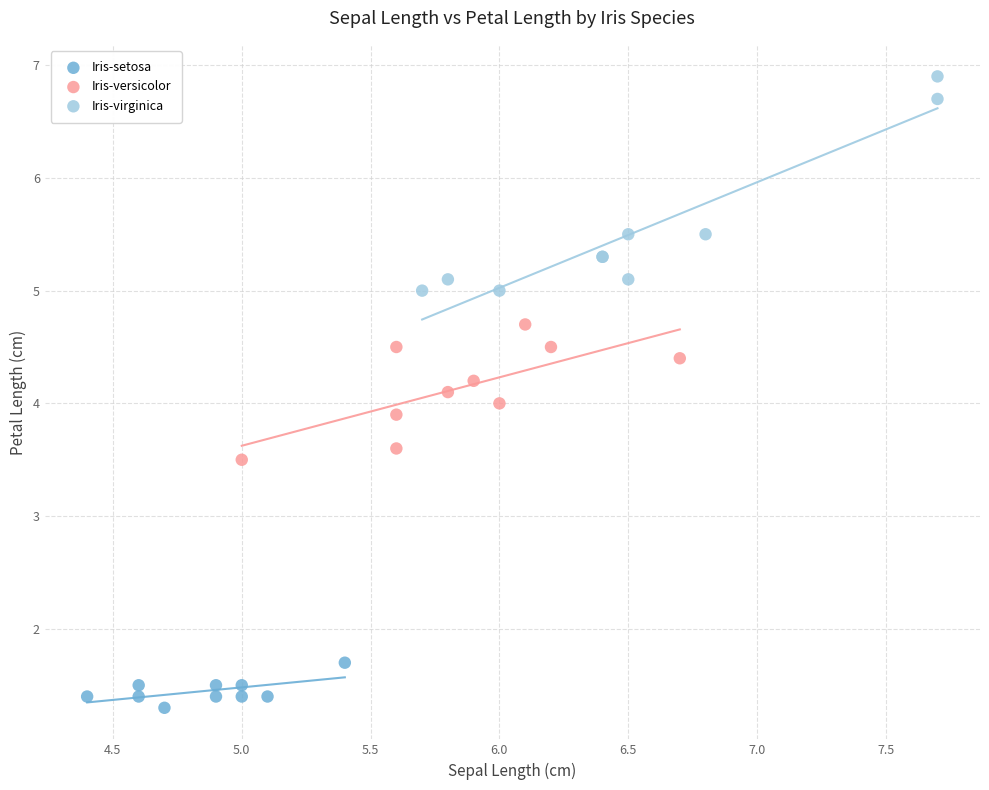

Which series has the widest spread of Y values?

Iris-virginica